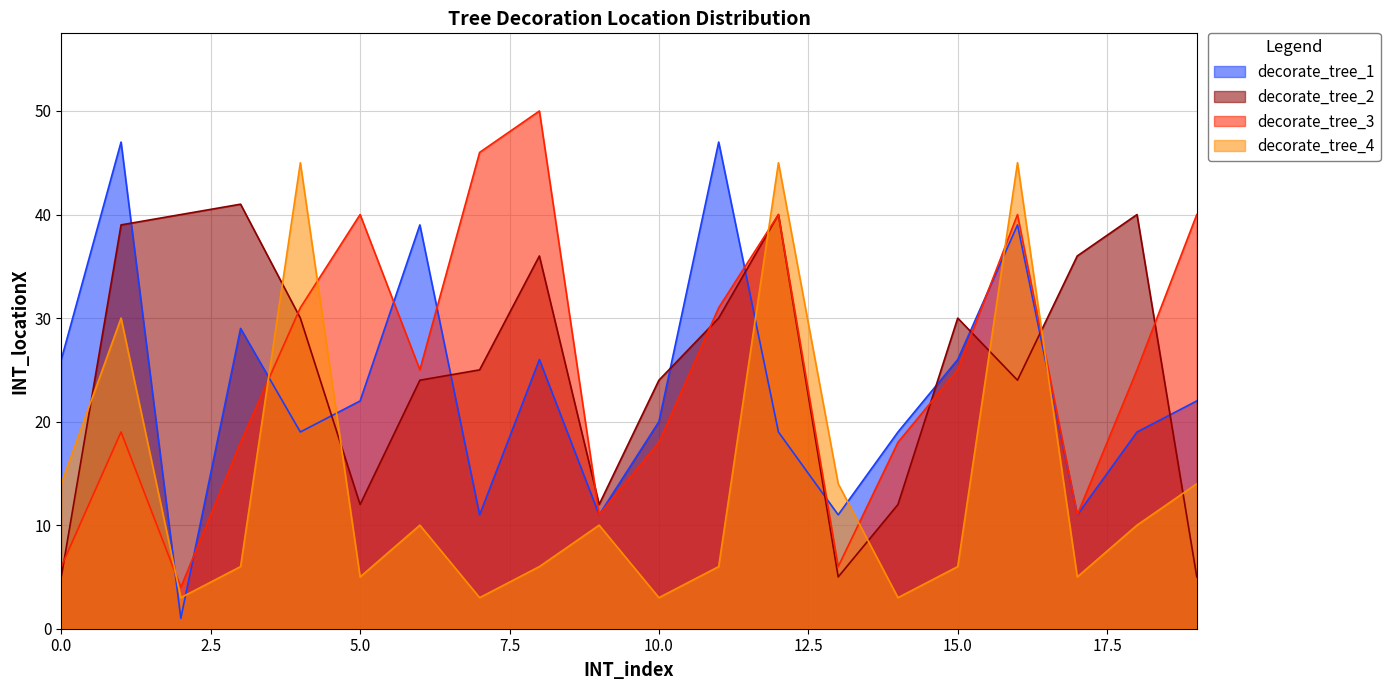

Which series has the largest total across all categories?

decorate_tree_2